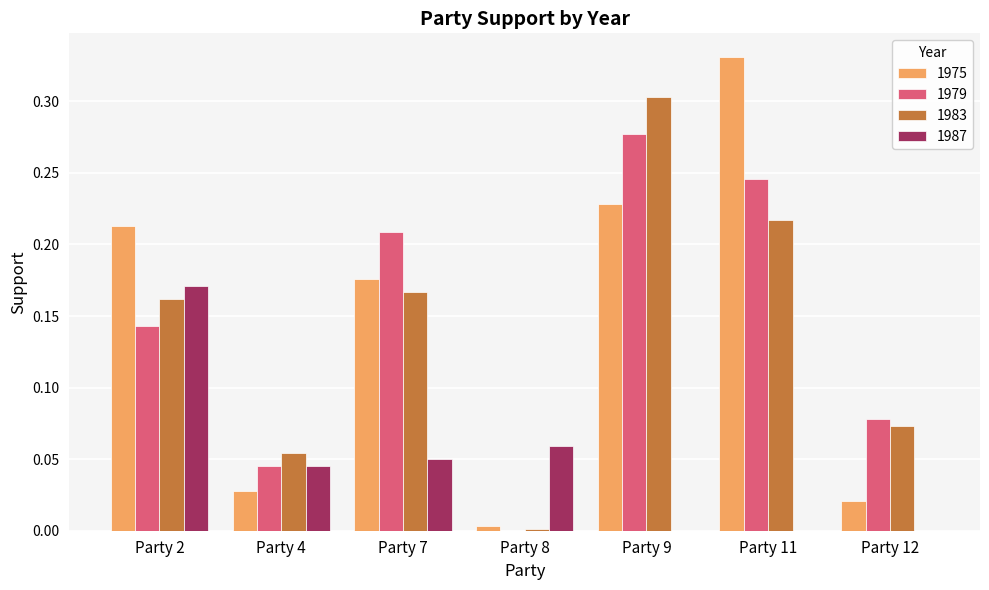

The 1987 series shows 0.1 at Party 11. True or false?

False